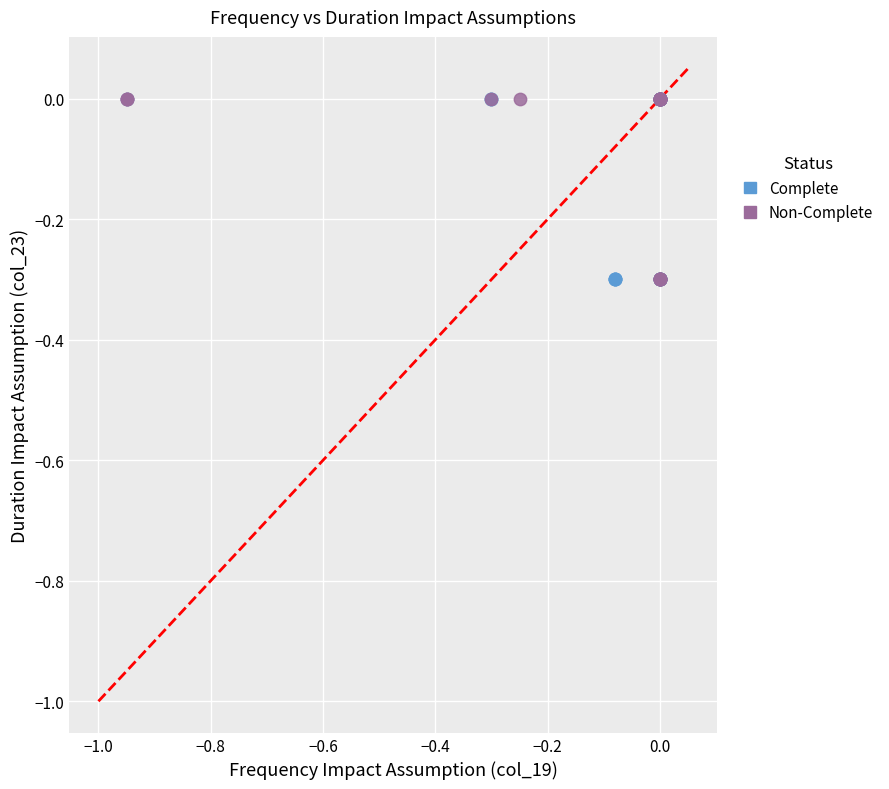

What are all the series names shown in the legend?

Complete, Non-Complete